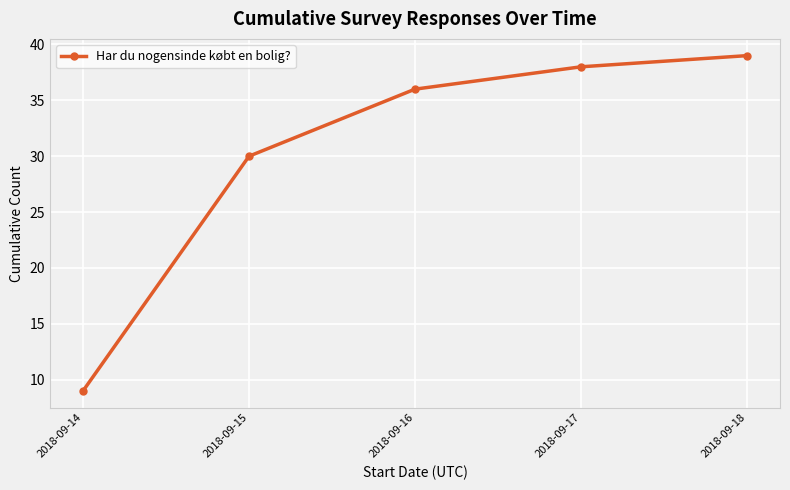

Reading left to right, what are all the values shown in this chart?

2018-09-14=9	2018-09-15=30	2018-09-16=36	2018-09-17=38	2018-09-18=39